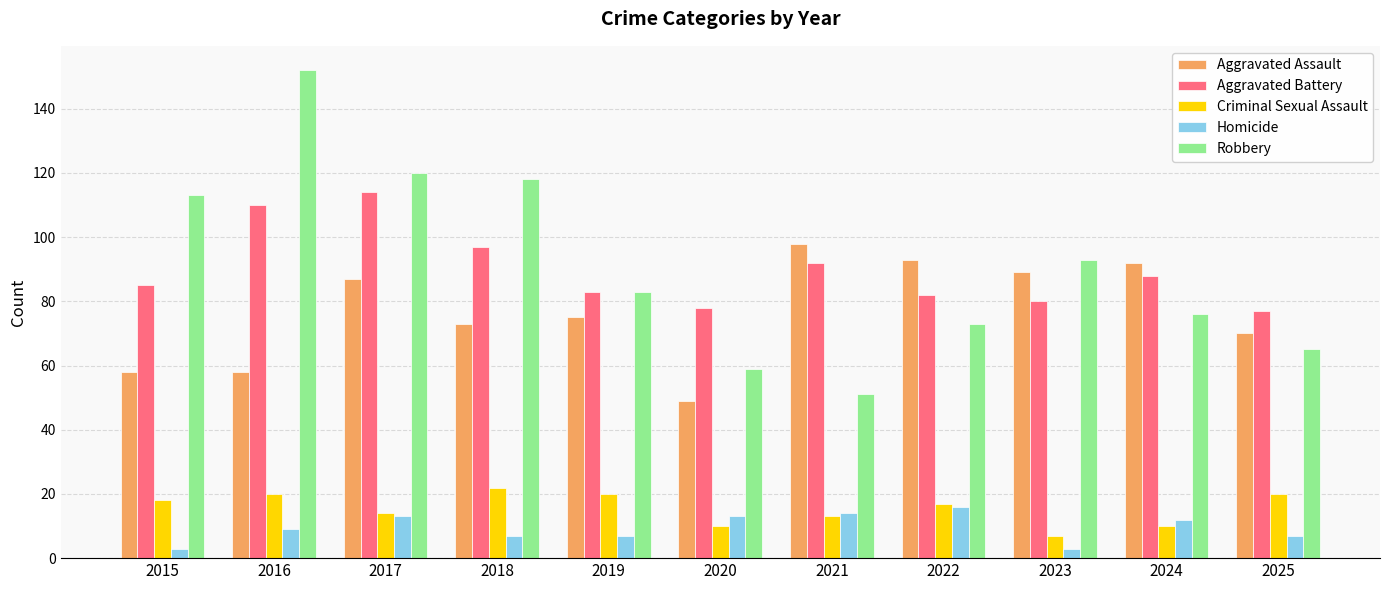

What is the sum of the Aggravated Assault values at 2019 and 2017?

162